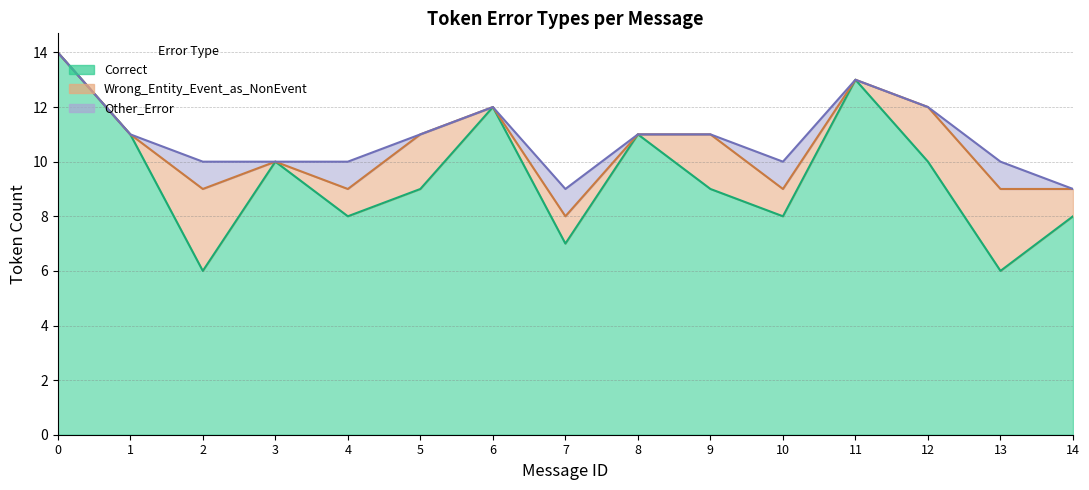

What is the difference between the Correct values at 12 and 11?

3